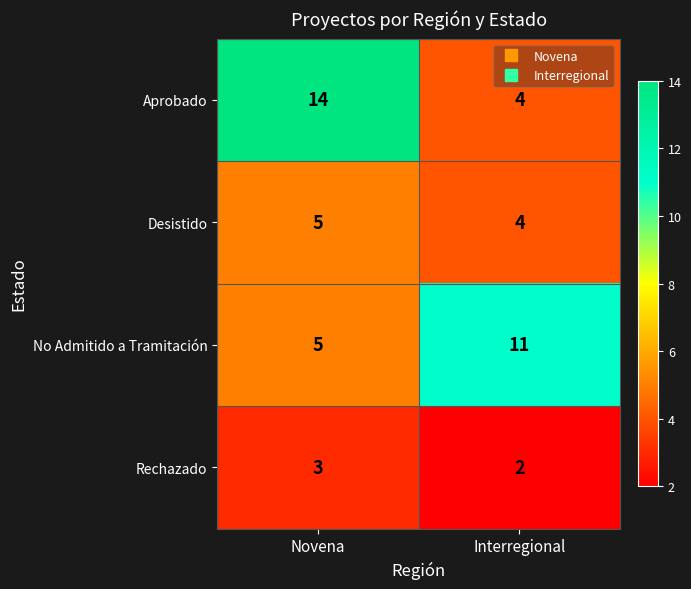

Which series has the largest total across all categories?

Aprobado